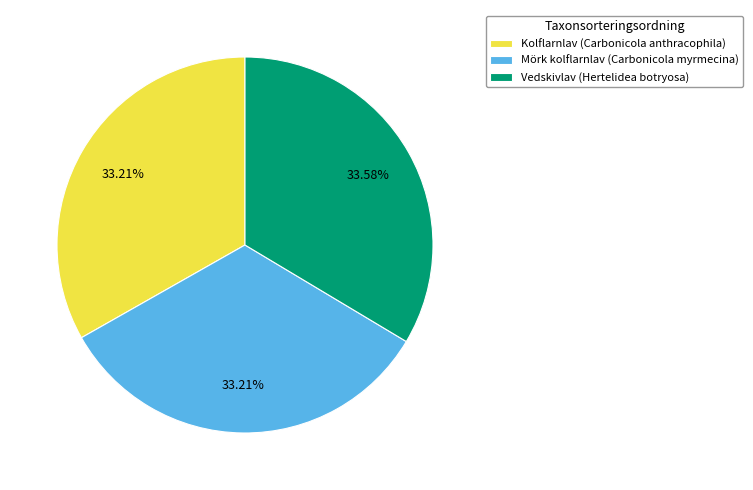

How many slices are in this pie chart?

3